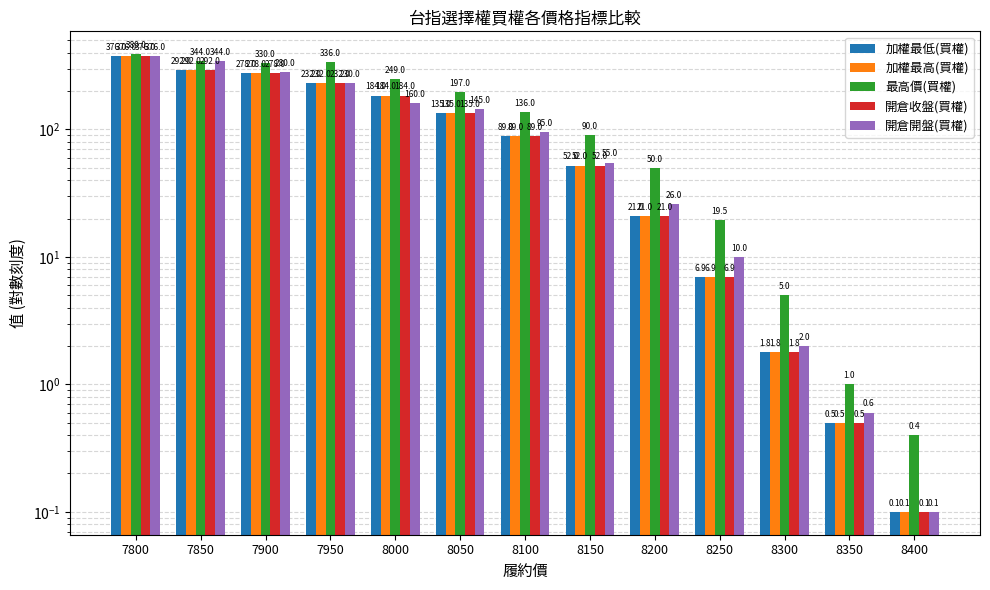

Read the 最高價(買權) value at 8350.

1.0